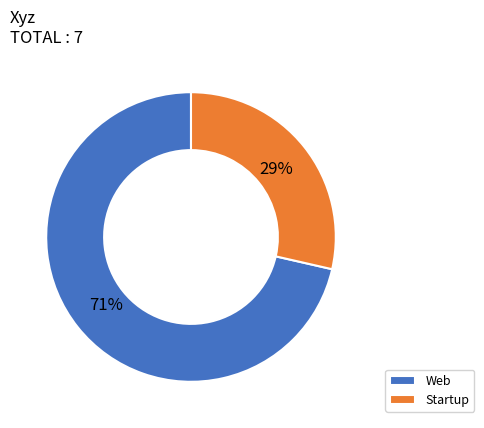

Between Web and Startup, which is larger?

Web